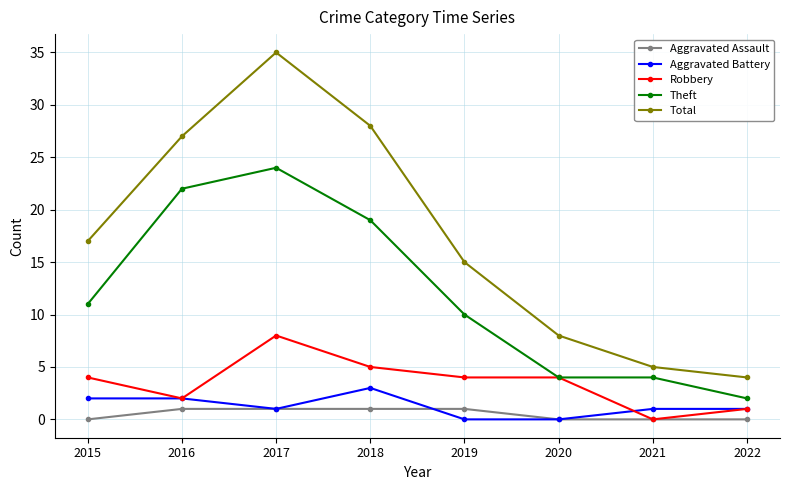

True or false: Aggravated Assault and Total cross at least once.

False